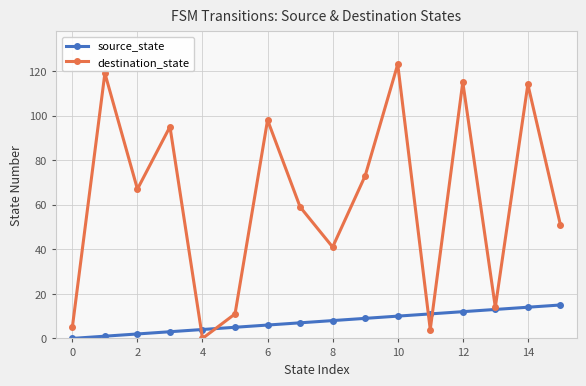

What is the difference between the second highest and second lowest values in the source_state series?

13